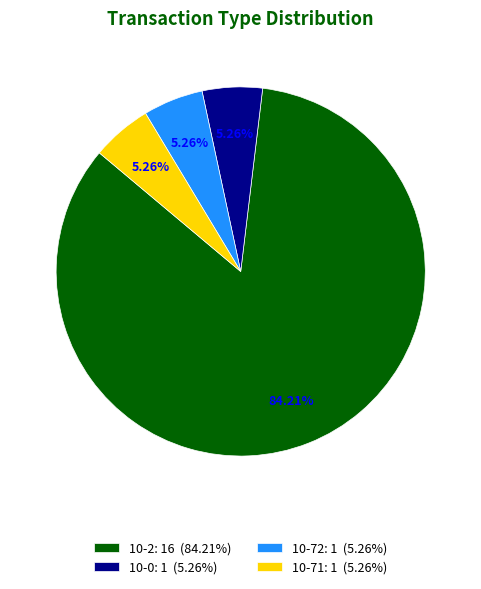

Which category accounts for the majority?

10-2